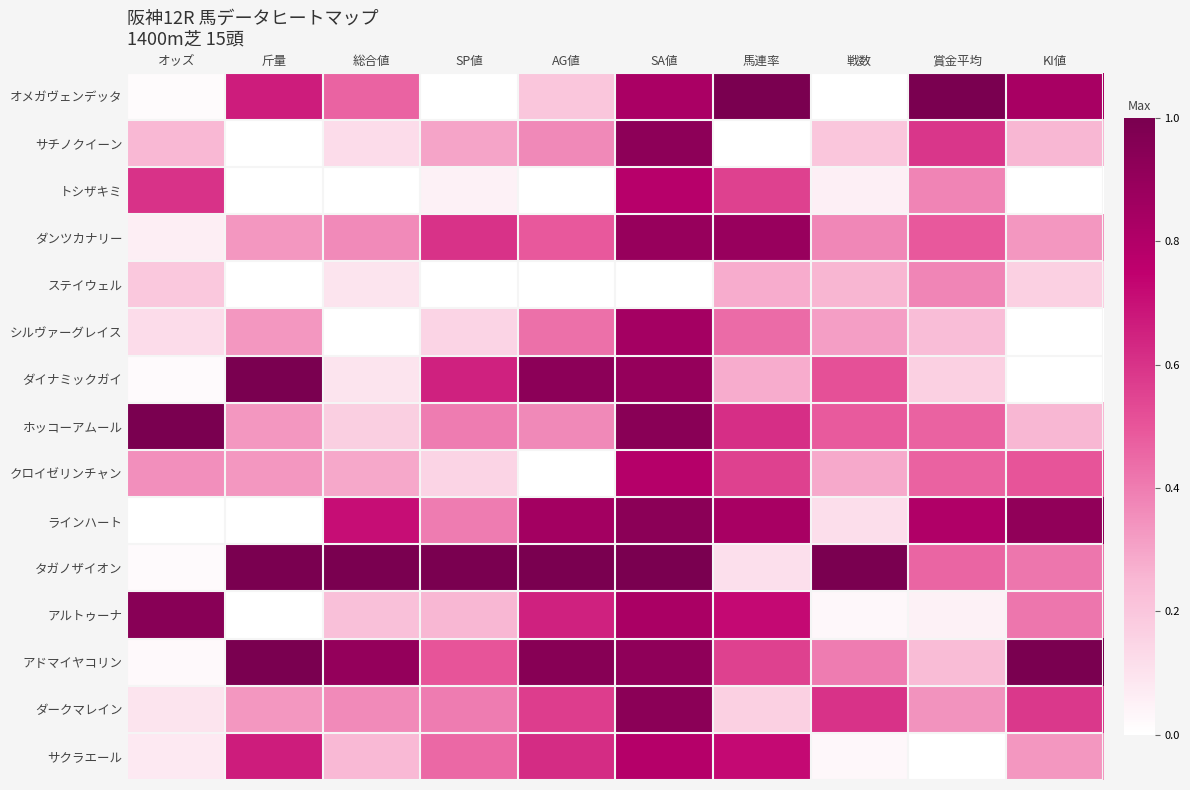

Reading left to right, what are all the values shown in this chart?

オメガヴェンデッタ: オッズ=0.0	斤量=0.7	総合値=0.5	SP値=0.0	AG値=0.2	SA値=0.8	馬連率=1.0	戦数=0.0	賞金平均=1.0	KI値=0.8
サチノクイーン: オッズ=0.2	斤量=0.0	総合値=0.1	SP値=0.3	AG値=0.4	SA値=0.9	馬連率=0.0	戦数=0.2	賞金平均=0.6	KI値=0.2
トシザキミ: オッズ=0.6	斤量=0.0	総合値=0.0	SP値=0.1	AG値=0.0	SA値=0.8	馬連率=0.6	戦数=0.1	賞金平均=0.4	KI値=0.0
ダンツカナリー: オッズ=0.1	斤量=0.3	総合値=0.4	SP値=0.6	AG値=0.5	SA値=0.9	馬連率=0.9	戦数=0.4	賞金平均=0.5	KI値=0.3
ステイウェル: オッズ=0.2	斤量=0.0	総合値=0.1	SP値=0.0	AG値=0.0	SA値=0.0	馬連率=0.3	戦数=0.3	賞金平均=0.4	KI値=0.2
シルヴァーグレイス: オッズ=0.1	斤量=0.3	総合値=0.0	SP値=0.1	AG値=0.4	SA値=0.8	馬連率=0.4	戦数=0.3	賞金平均=0.2	KI値=0.0
ダイナミックガイ: オッズ=0.0	斤量=1.0	総合値=0.1	SP値=0.7	AG値=0.9	SA値=0.9	馬連率=0.3	戦数=0.5	賞金平均=0.2	KI値=0.0
ホッコーアムール: オッズ=1.0	斤量=0.3	総合値=0.2	SP値=0.4	AG値=0.4	SA値=0.9	馬連率=0.6	戦数=0.5	賞金平均=0.5	KI値=0.2
クロイゼリンチャン: オッズ=0.4	斤量=0.3	総合値=0.3	SP値=0.1	AG値=0.0	SA値=0.8	馬連率=0.6	戦数=0.3	賞金平均=0.5	KI値=0.5
ラインハート: オッズ=0.0	斤量=0.0	総合値=0.7	SP値=0.4	AG値=0.8	SA値=0.9	馬連率=0.8	戦数=0.1	賞金平均=0.8	KI値=0.9
タガノザイオン: オッズ=0.0	斤量=1.0	総合値=1.0	SP値=1.0	AG値=1.0	SA値=1.0	馬連率=0.1	戦数=1.0	賞金平均=0.5	KI値=0.4
アルトゥーナ: オッズ=0.9	斤量=0.0	総合値=0.2	SP値=0.2	AG値=0.7	SA値=0.8	馬連率=0.7	戦数=0.0	賞金平均=0.1	KI値=0.4
アドマイヤコリン: オッズ=0.0	斤量=1.0	総合値=0.9	SP値=0.5	AG値=0.9	SA値=0.9	馬連率=0.6	戦数=0.4	賞金平均=0.2	KI値=1.0
ダークマレイン: オッズ=0.1	斤量=0.3	総合値=0.4	SP値=0.4	AG値=0.6	SA値=0.9	馬連率=0.2	戦数=0.6	賞金平均=0.3	KI値=0.6
サクラエール: オッズ=0.1	斤量=0.7	総合値=0.2	SP値=0.5	AG値=0.6	SA値=0.8	馬連率=0.7	戦数=0.0	賞金平均=0.0	KI値=0.3